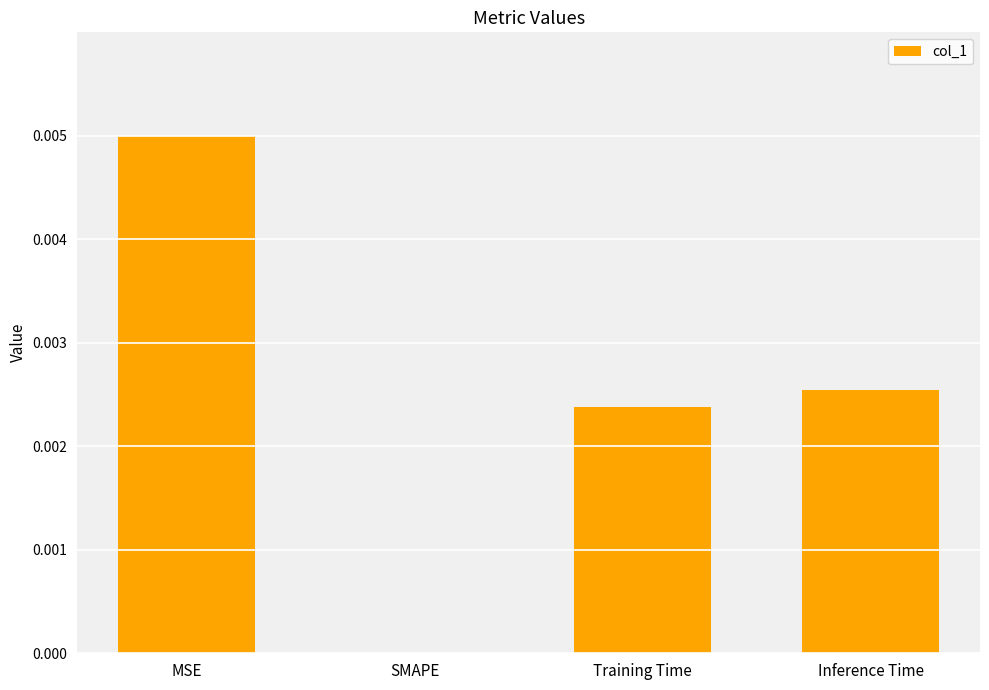

The chart shows a value of 0.0 at SMAPE. True or false?

True